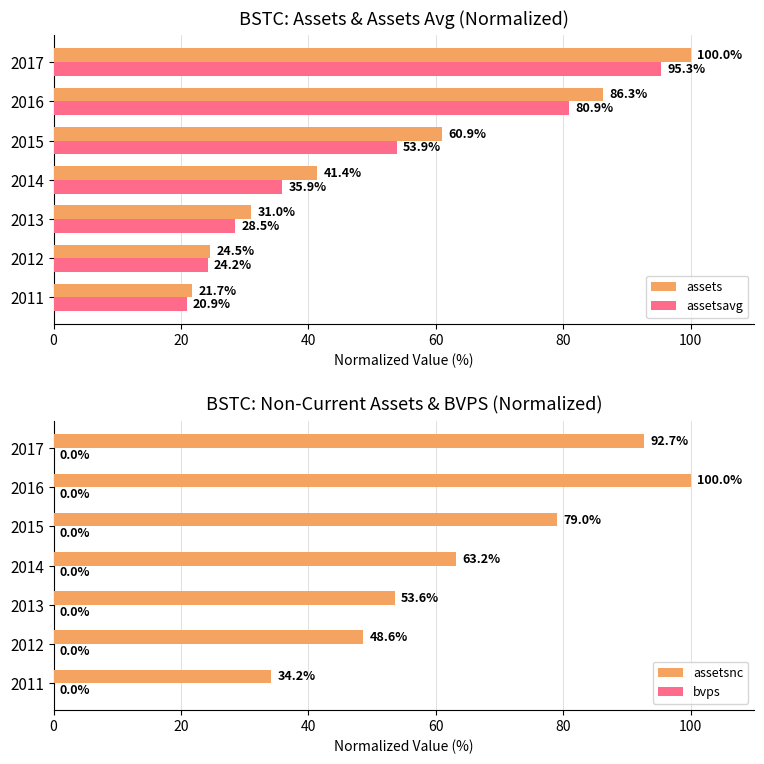

Where is assetsavg nearest to the value 58?

2015